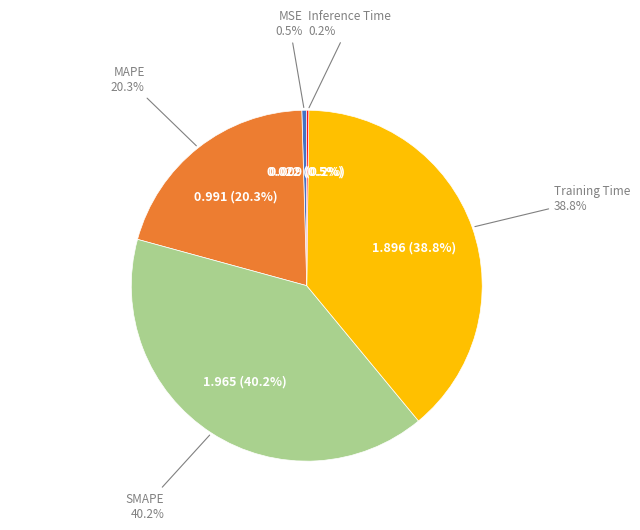

How many segments does this pie chart have?

5